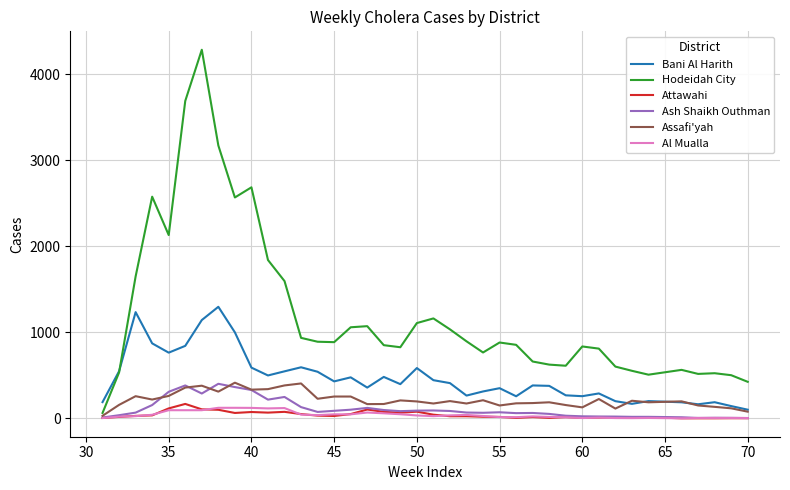

Which series has the widest spread of values?

Hodeidah City